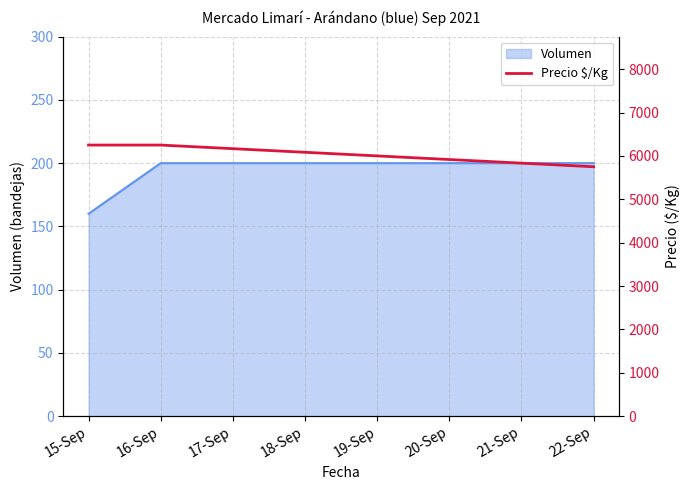

The value of Volumen at 15-Sep is 39. True or false?

False